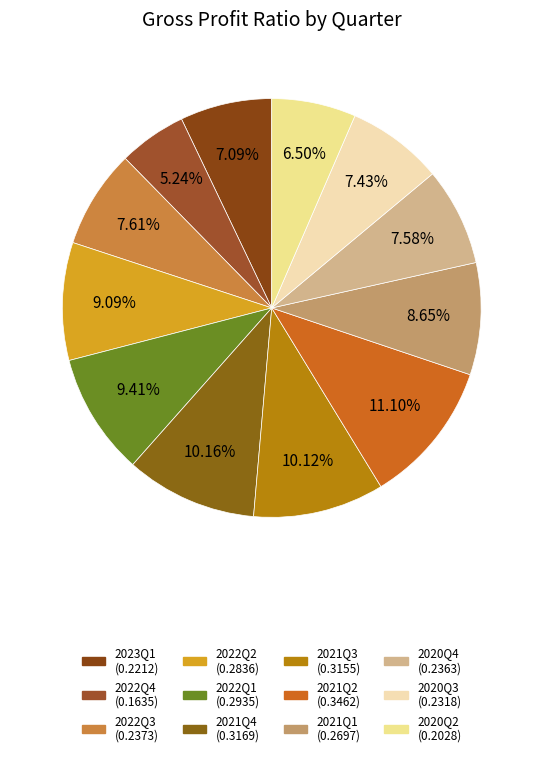

Which category has the smallest portion of the pie?

2022Q4